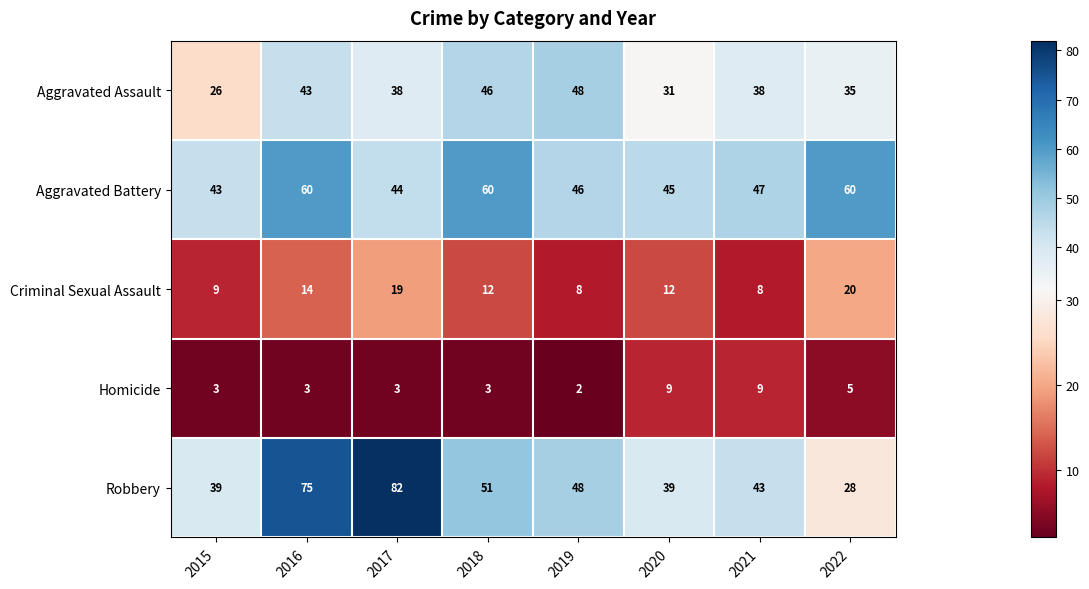

At which category is the sum across all series the highest?

2016